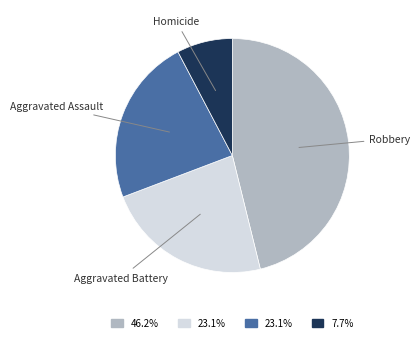

Is there a majority slice in this chart?

No